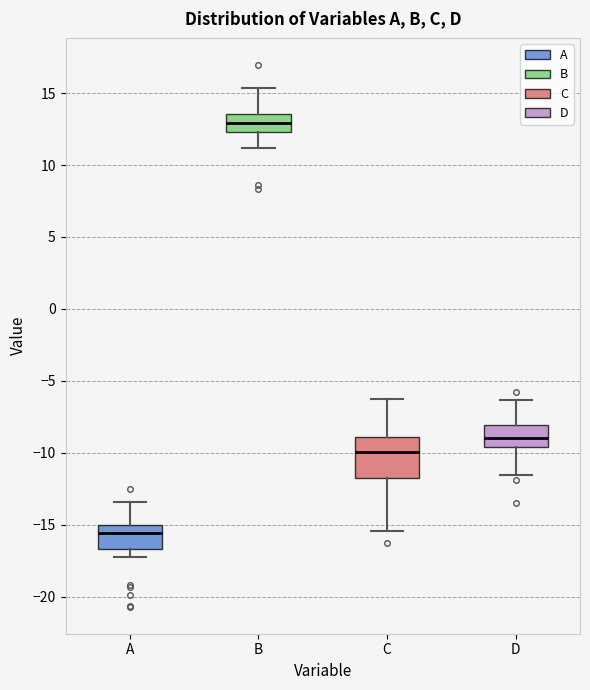

Which box is the tallest, from its lower edge to its upper edge?

C